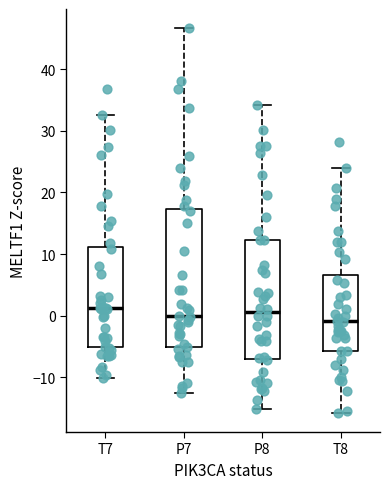

Comparing the boxes themselves (not the whiskers), which one is the tallest?

P7